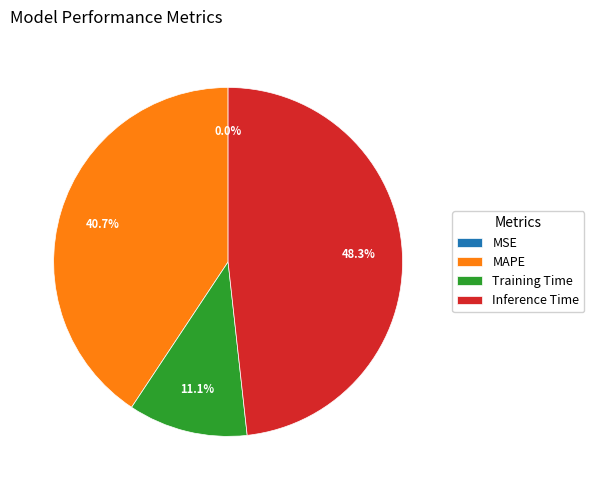

Is it true that MAPE is 48% of the pie?

False